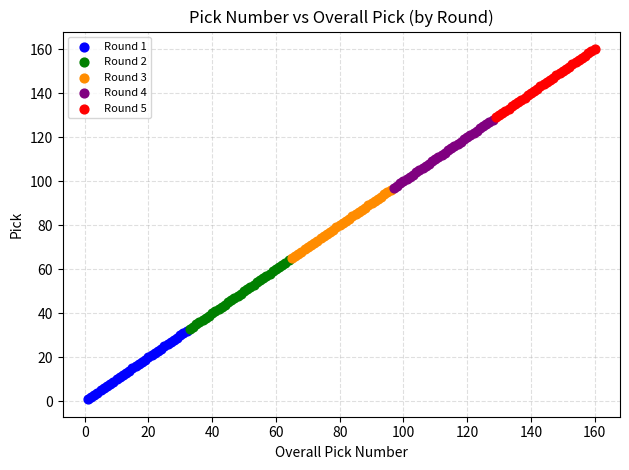

Which series contains the lowest Y value?

Round 1